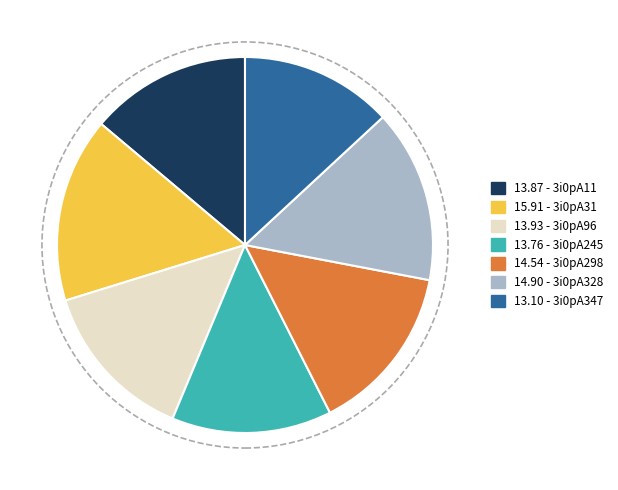

Which slice is the smallest?

13.10 - 3i0pA347